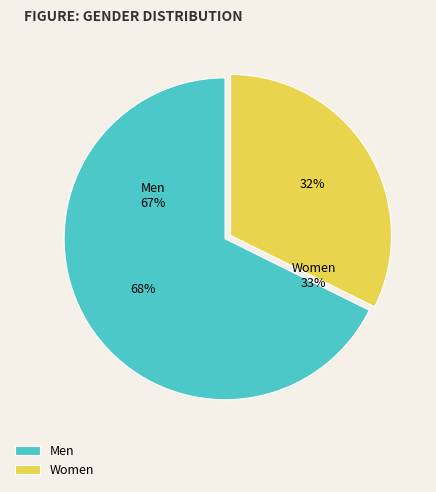

Which category has the biggest portion of the pie?

Men